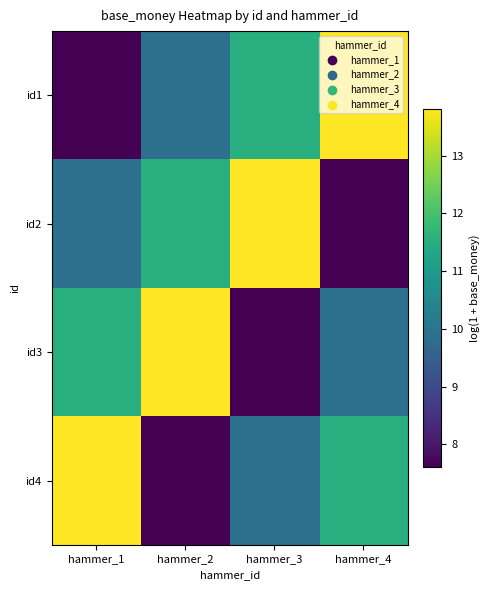

How many data points does each series have?

4